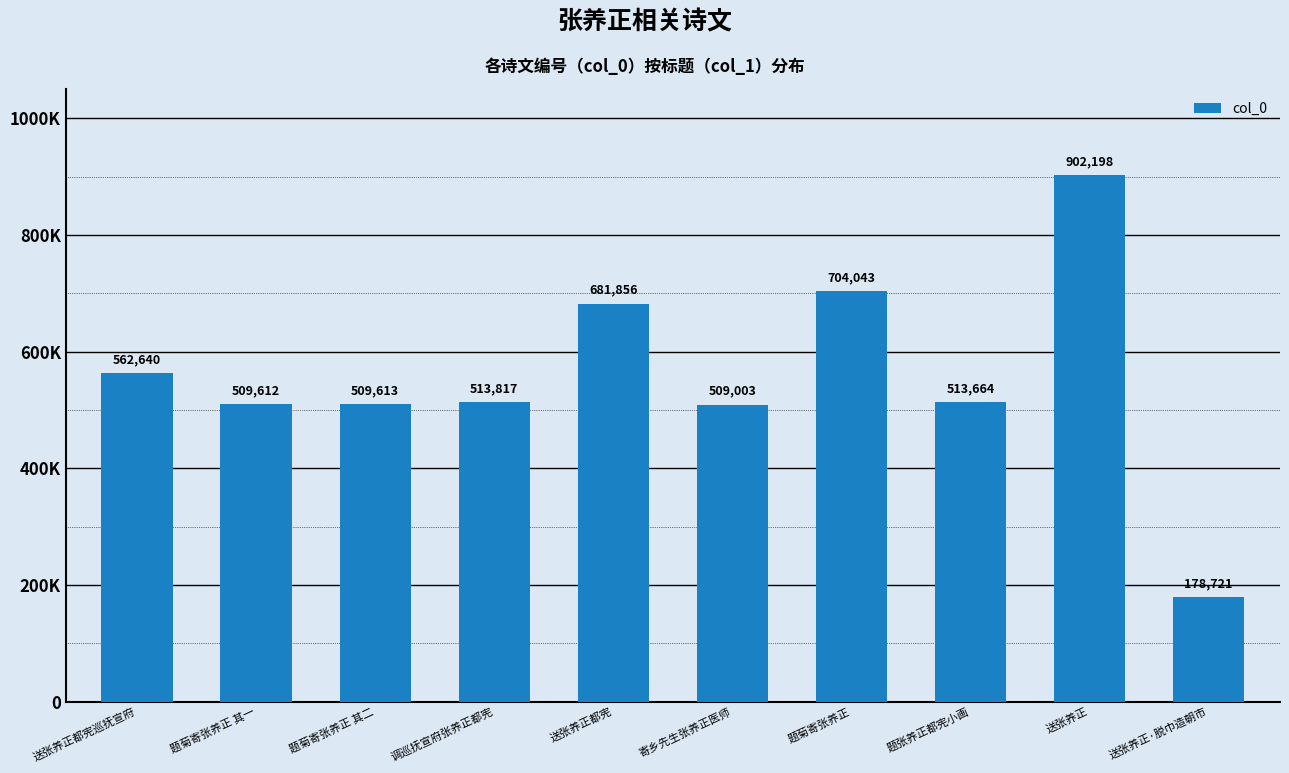

Are the bars horizontal?

No